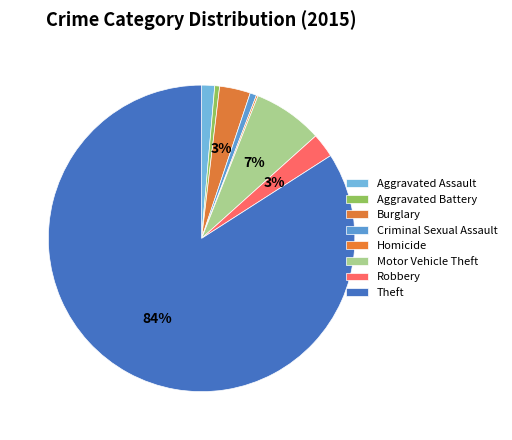

How many segments does this pie chart have?

8